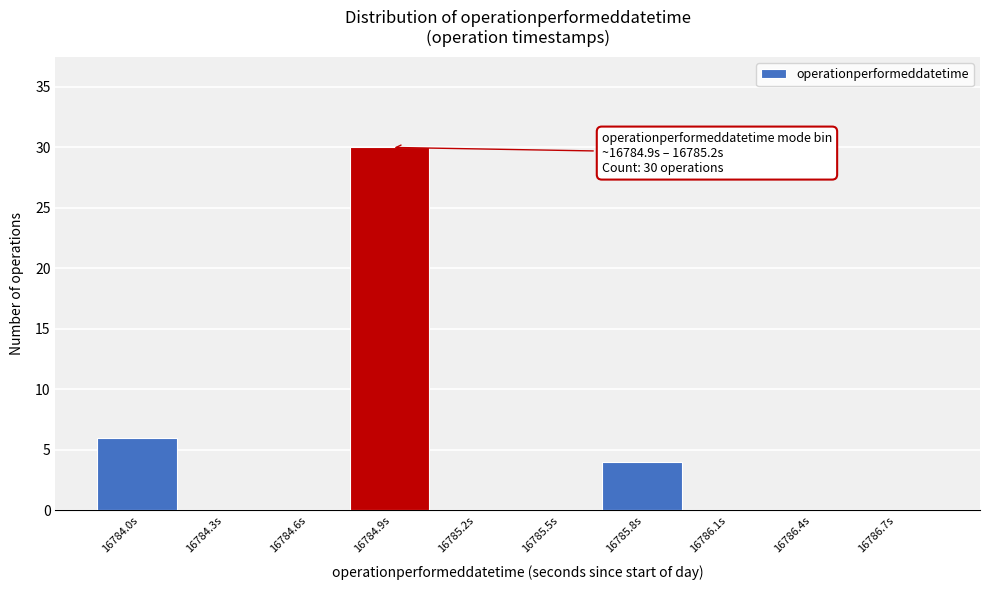

Reading left to right, extract all data points from this chart.

16784.0s=6	16784.3s=0	16784.6s=0	16784.9s=30	16785.2s=0	16785.5s=0	16785.8s=4	16786.1s=0	16786.4s=0	16786.7s=0